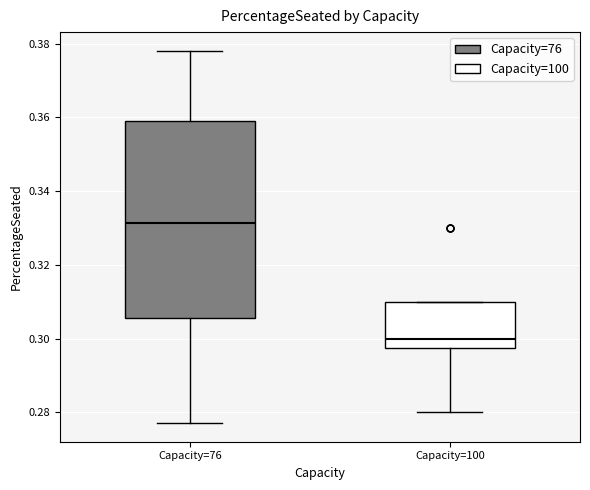

Where does the median line of the box for Capacity=76 sit on the y-axis? The values are not printed on the chart, so give them approximately, as read against the axis.

0.332